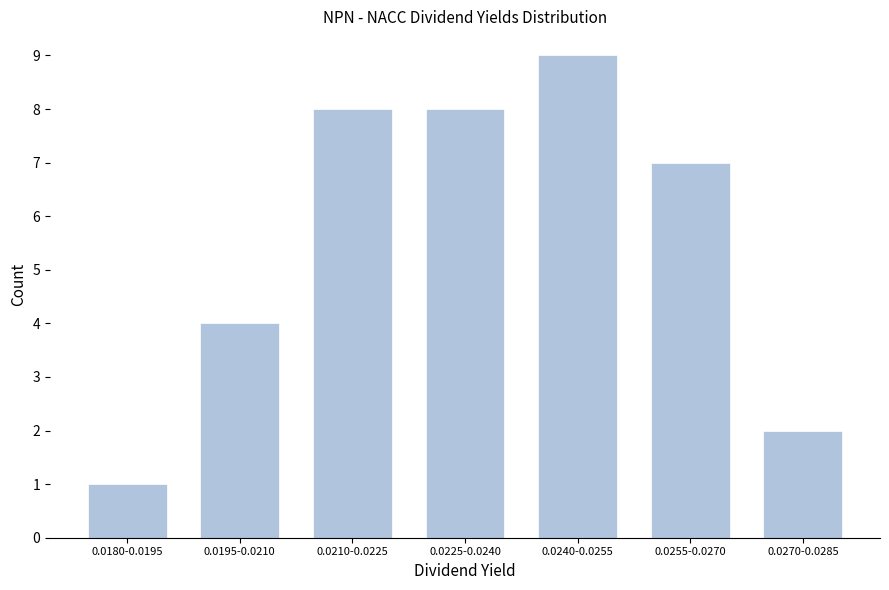

Reading left to right, what are all the values shown in this chart?

1	4	8	8	9	7	2